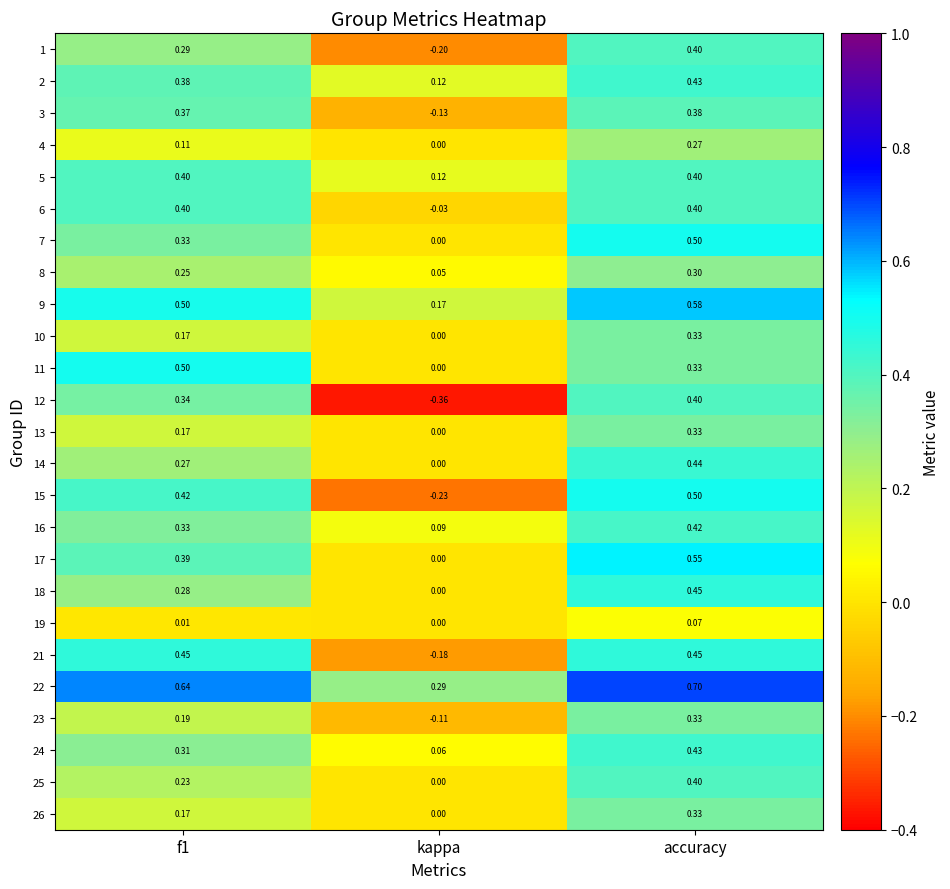

Which series has the widest spread of values?

12